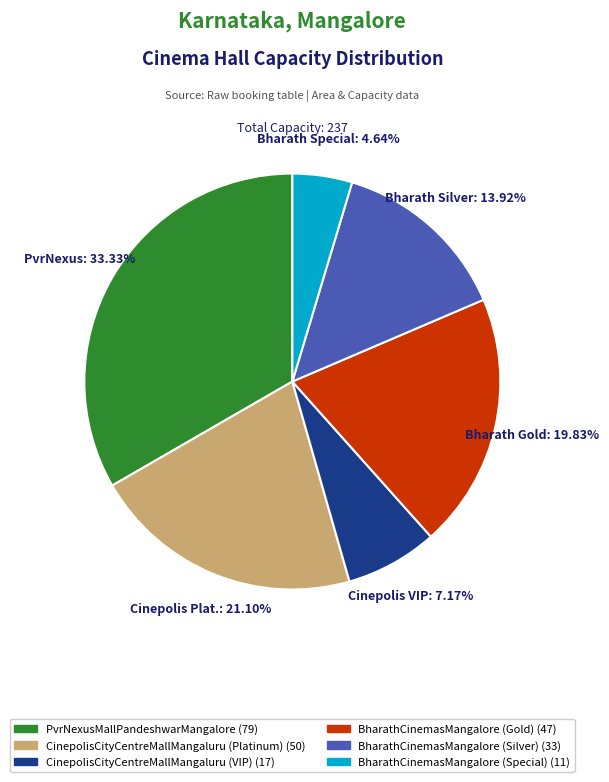

Is the sum of CinepolisCityCentreMallMangaluru (Platinum) and BharathCinemasMangalore (Gold) greater than half?

No